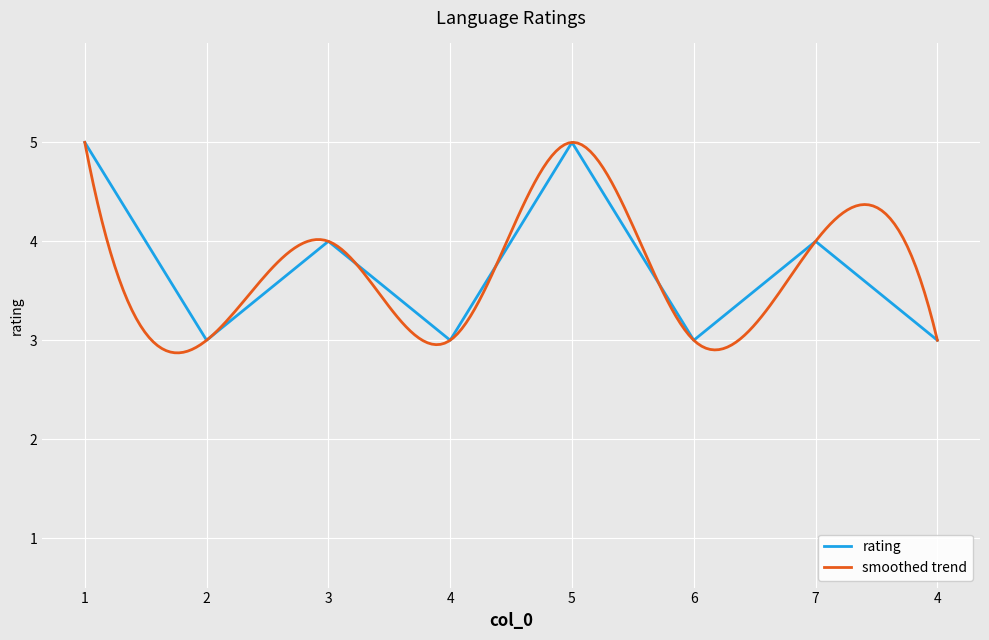

Which has a higher value, 1 or 4?

1